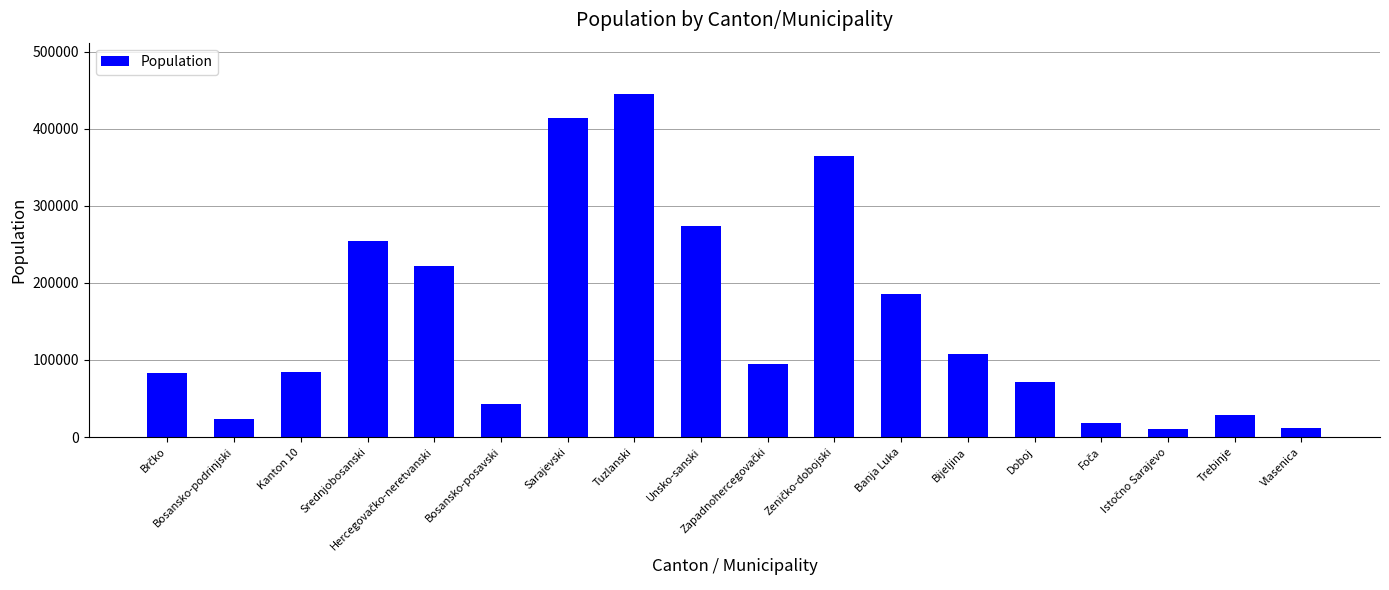

What is the sum of all values?

2736529